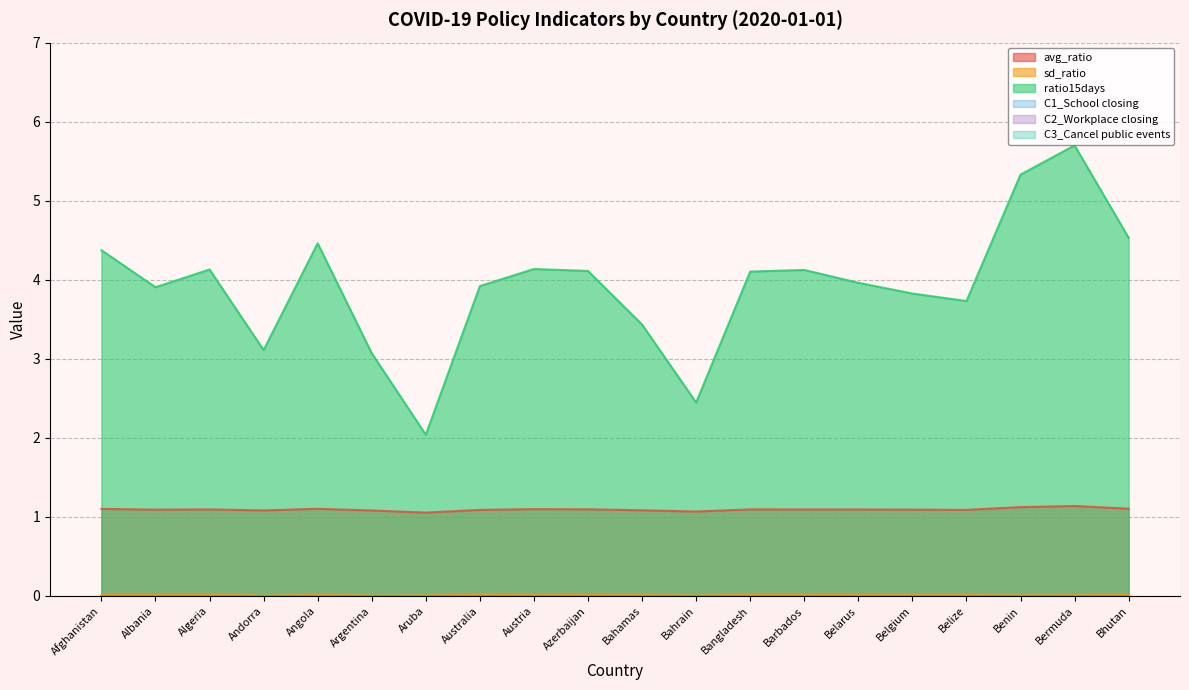

What is the approximate value of avg_ratio at Argentina?

1.1